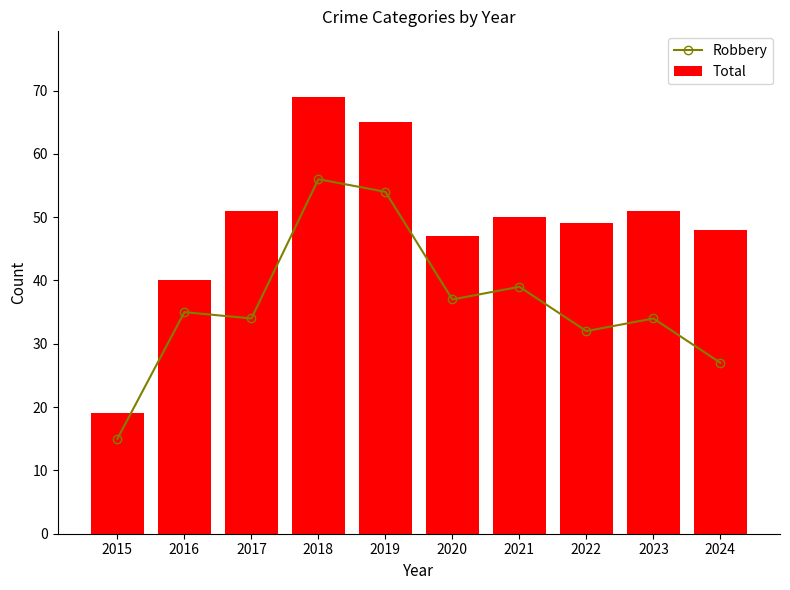

Reading left to right, what are all the values shown in this chart?

Robbery: 15	35	34	56	54	37	39	32	34	27
Total: 19	40	51	69	65	47	50	49	51	48